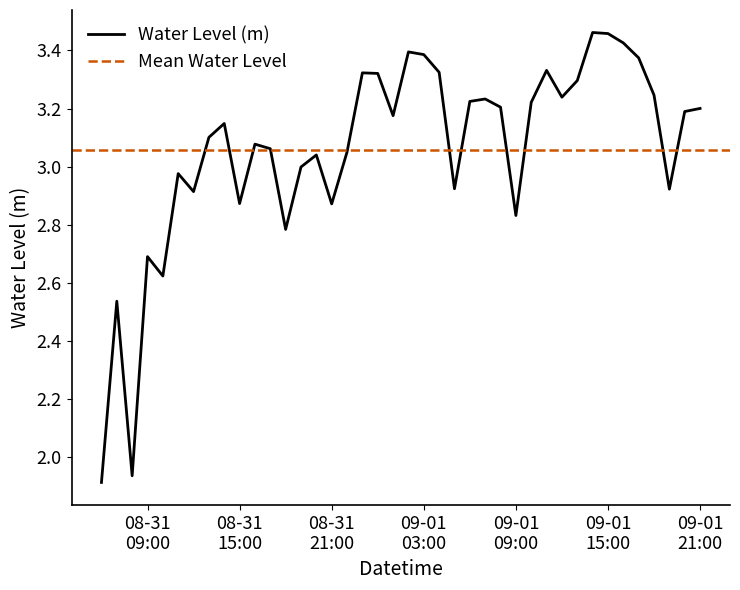

What is the label of the 29th point from the right?

2025-08-31 17:00:00